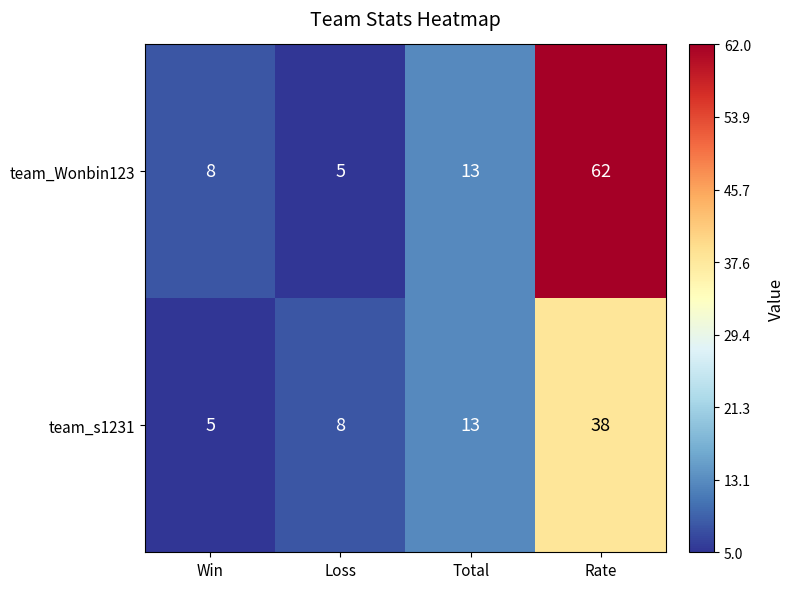

The team_s1231 series shows 38 at Rate. True or false?

True